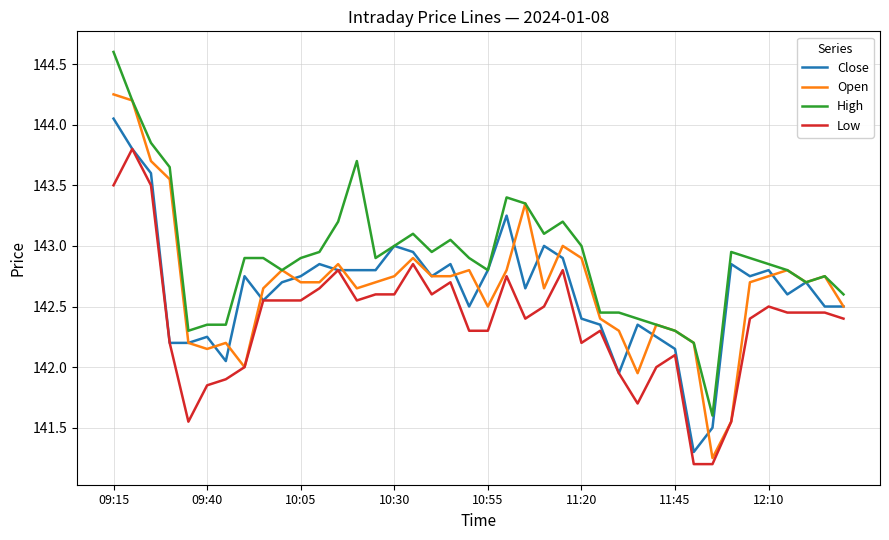

What is the maximum value shown in the chart?

144.6